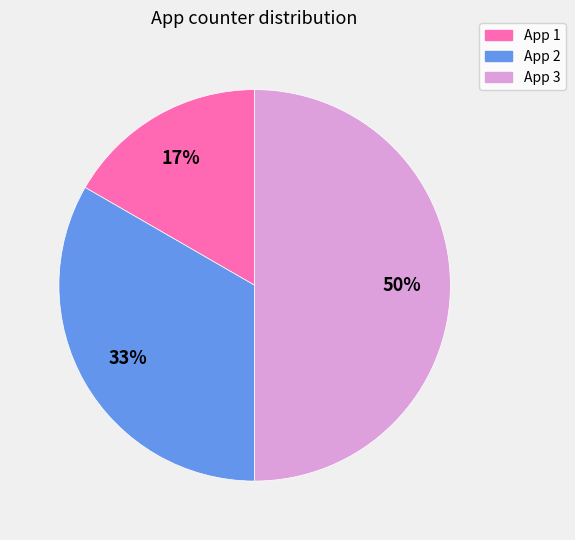

To the nearest percent, what portion does App 1 represent?

17%